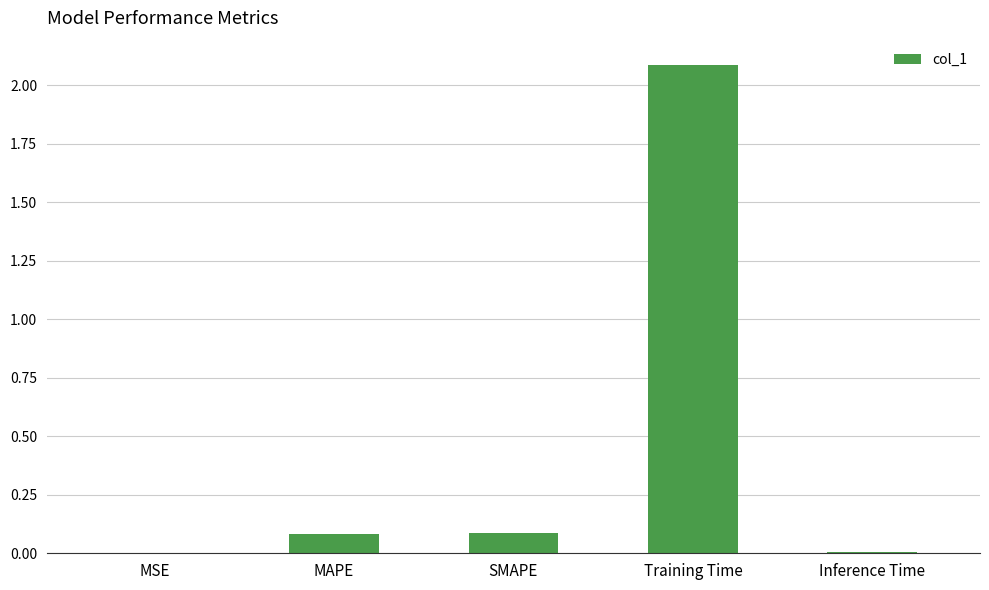

Is it true that the value at SMAPE is 0.2?

False